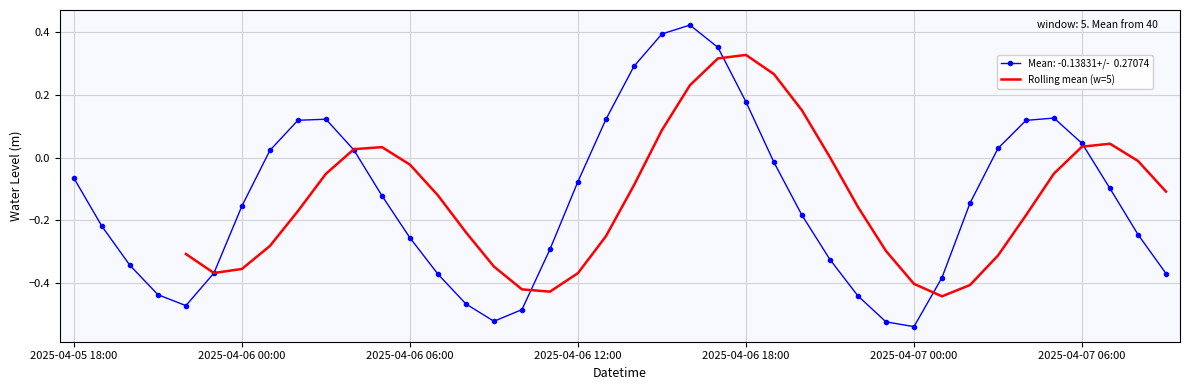

What is the label of the 36th point from the right?

2025-04-05 22:00